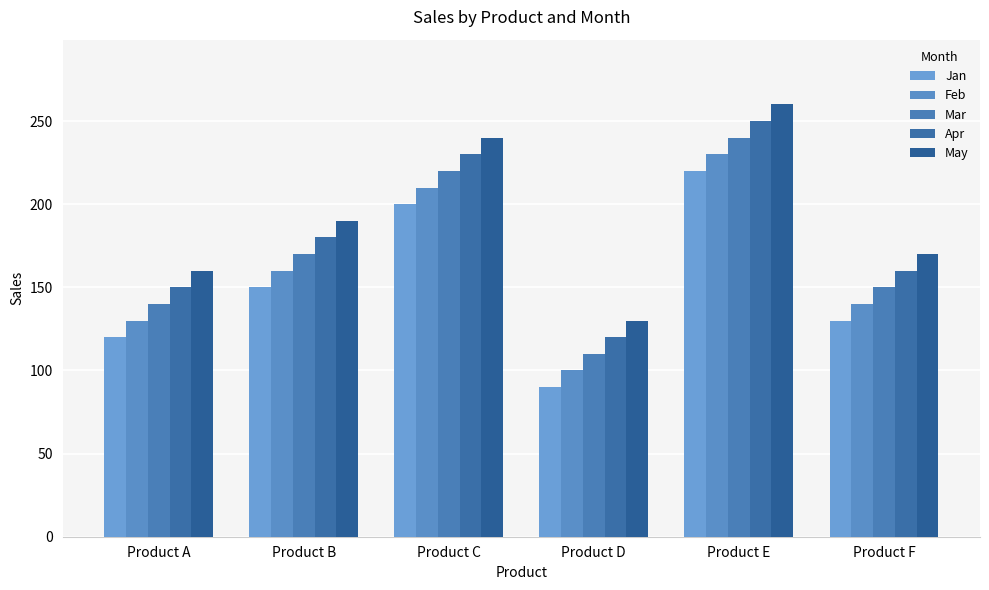

What value does the Mar series have at Product A, to the nearest 10?

140